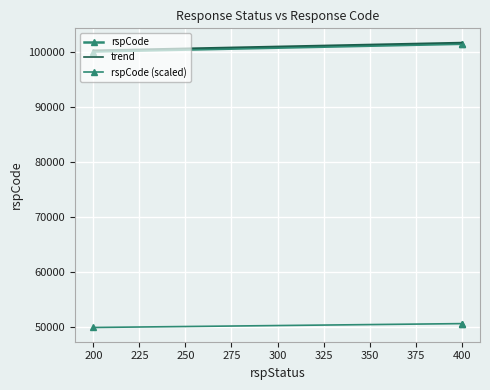

List the labels in order of value, largest first.

400, 400, 200